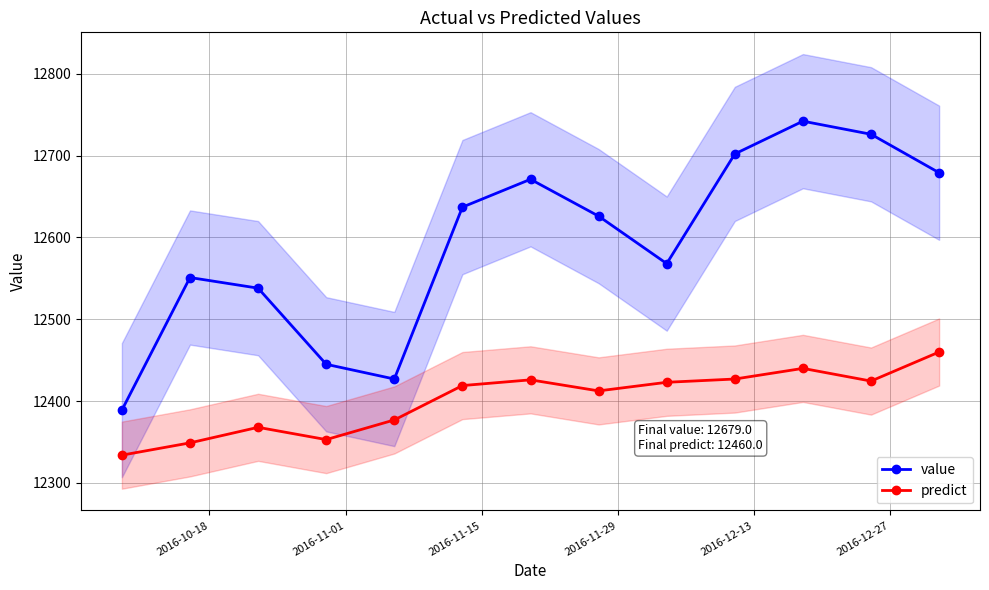

How many lines are shown in the chart?

2